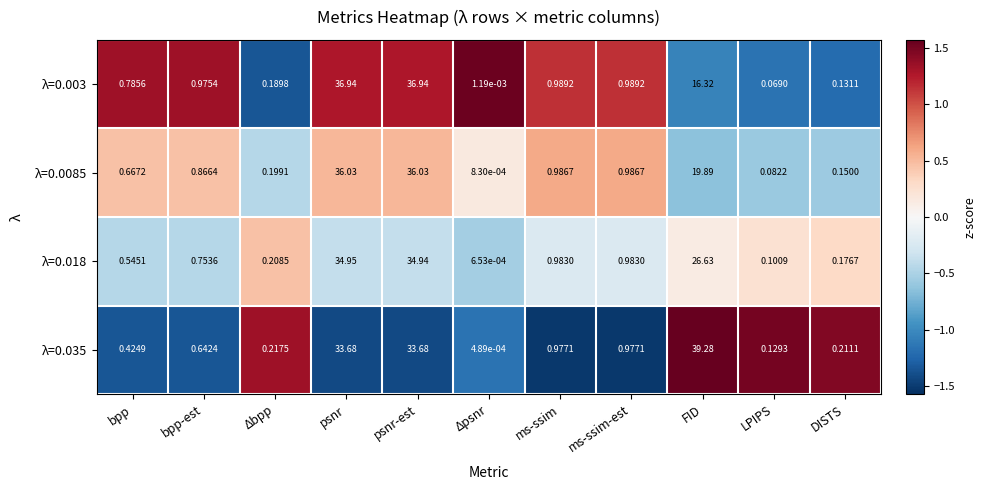

At which category does the chart reach its minimum across all series?

Δpsnr